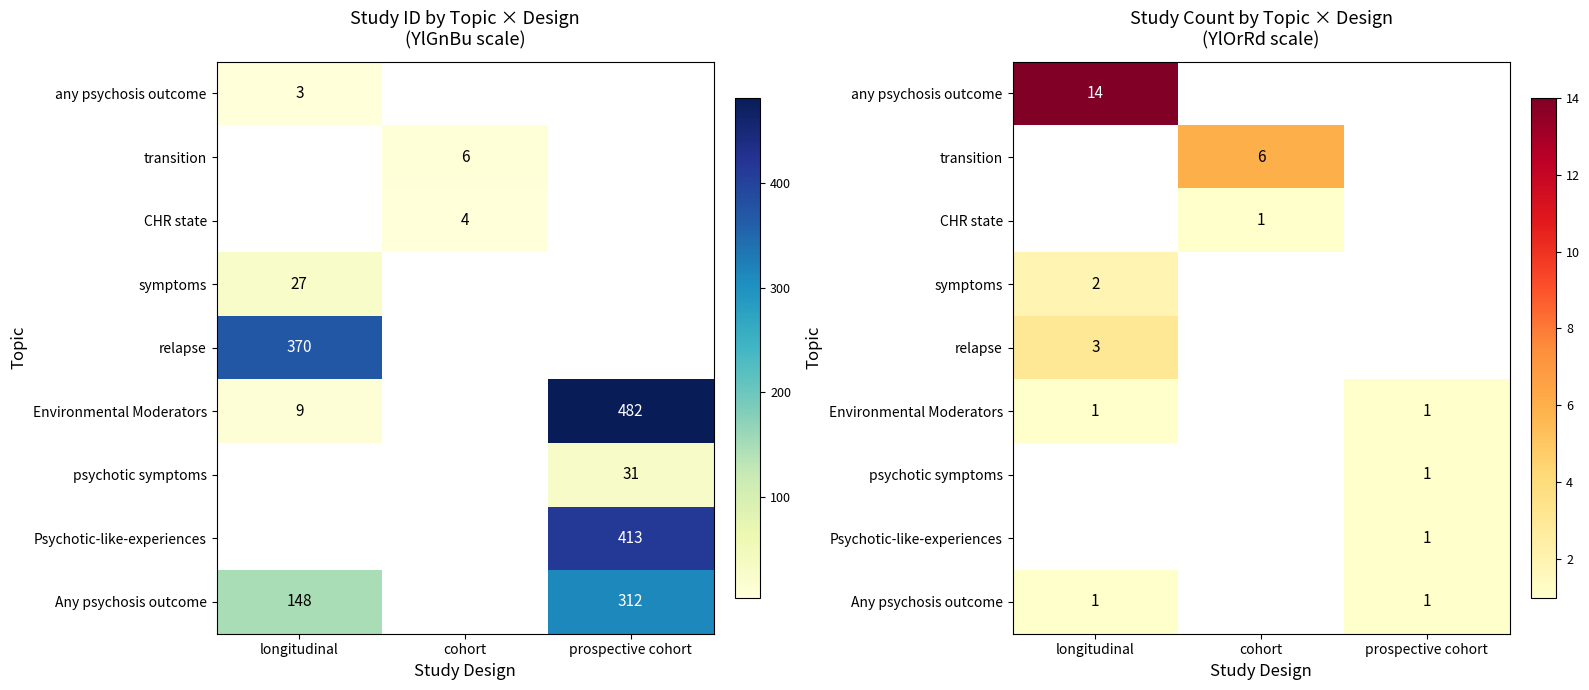

At how many categories does at least one series exceed 11?

1